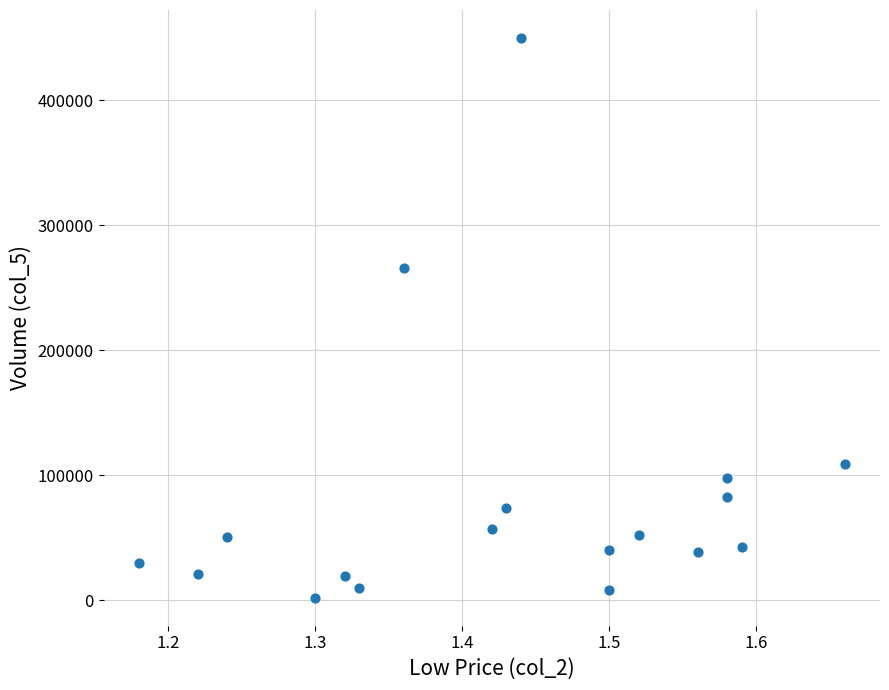

What is the range of Y values (max minus min)?

448000